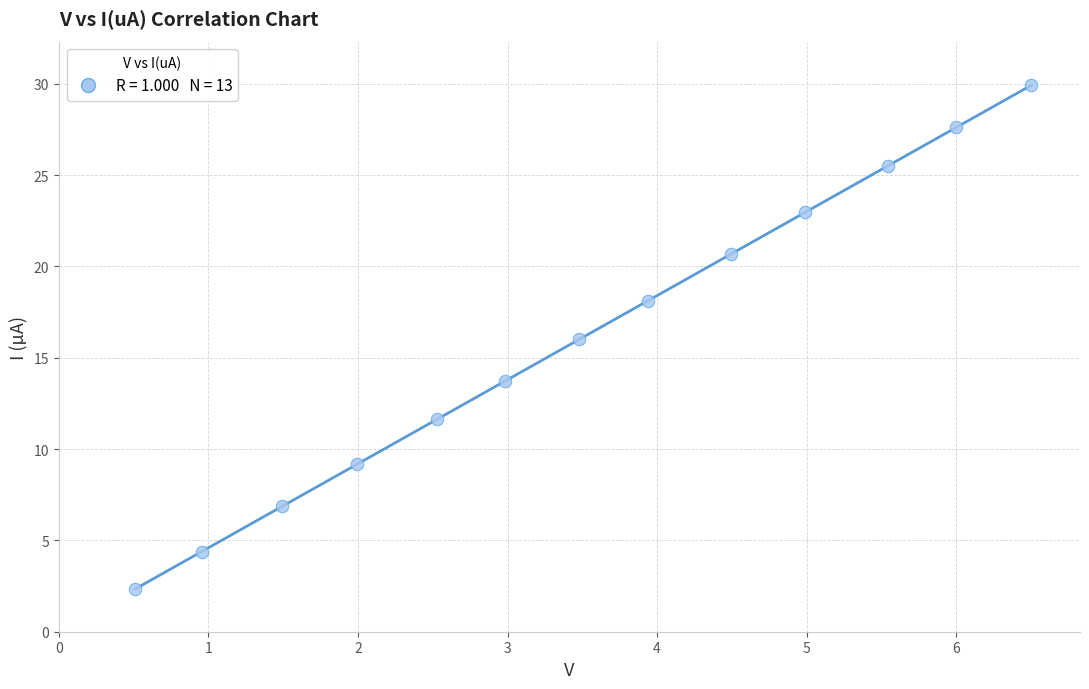

What is the range of Y values (max minus min)?

27.6